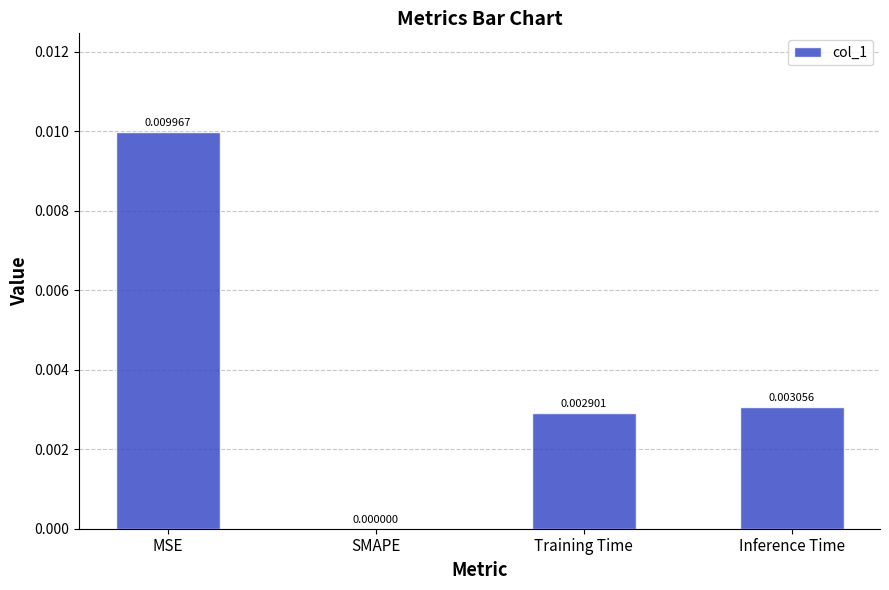

Is it true that the value at SMAPE is 0.0?

True